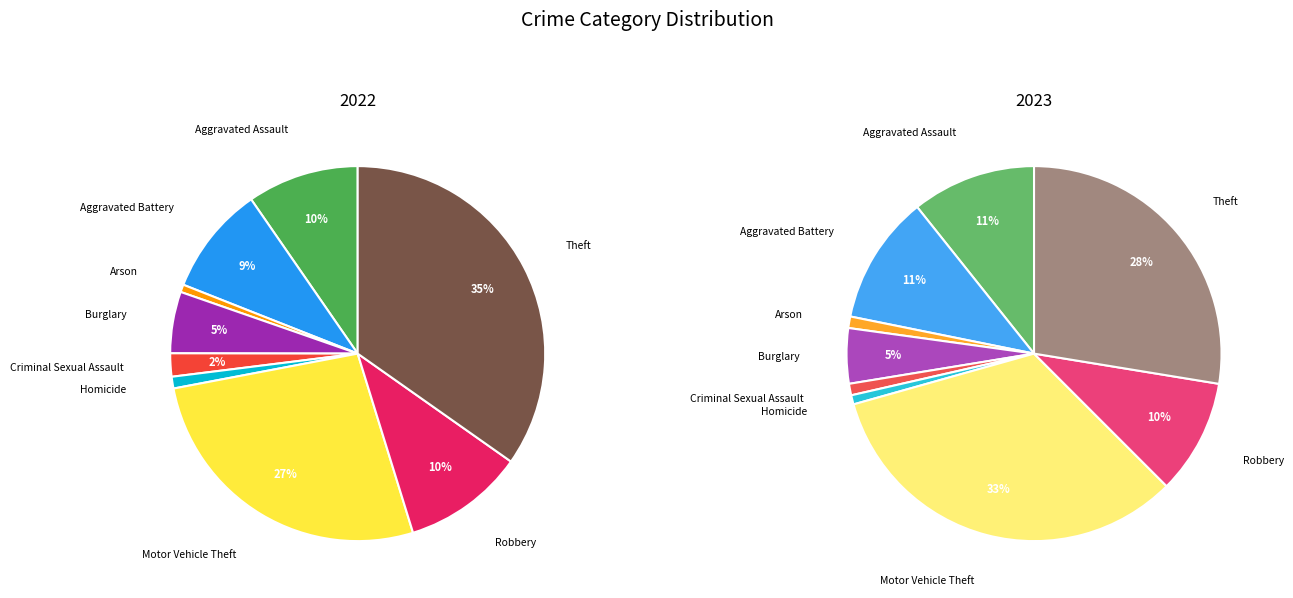

Approximately how many times larger is the value at Homicide compared to Arson?

1.5